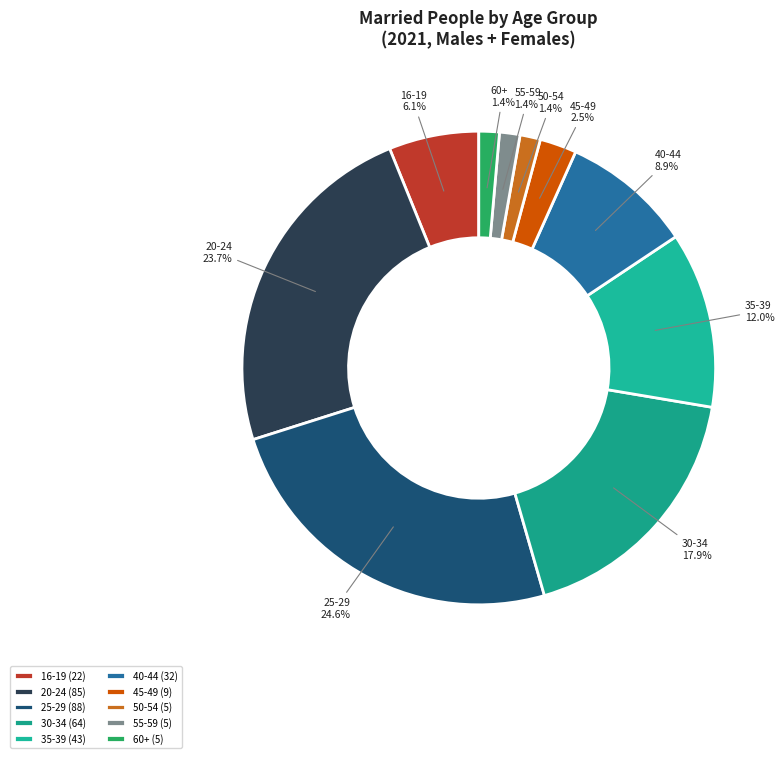

Approximately how many times larger is the value at 50-54 compared to 60+?

1.0